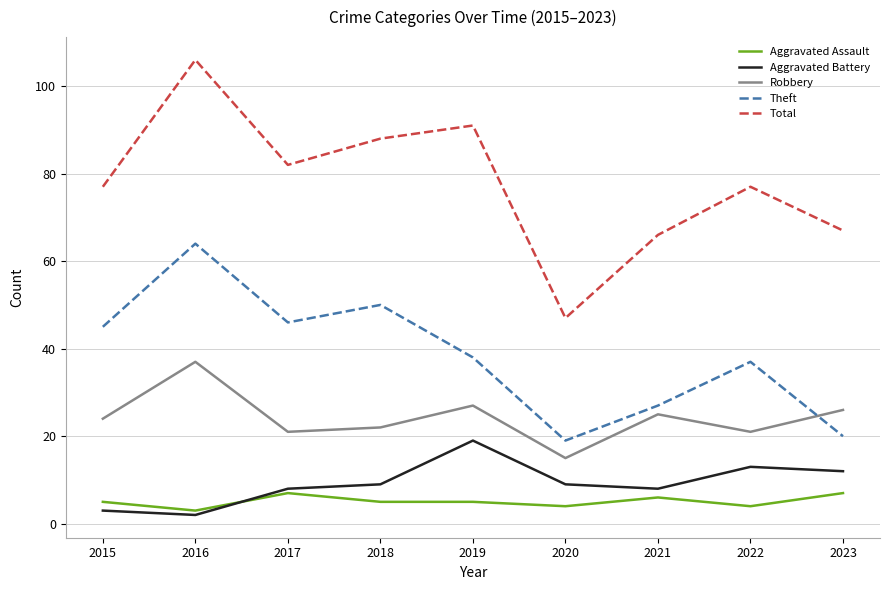

At which label does Aggravated Battery reach its peak?

2019